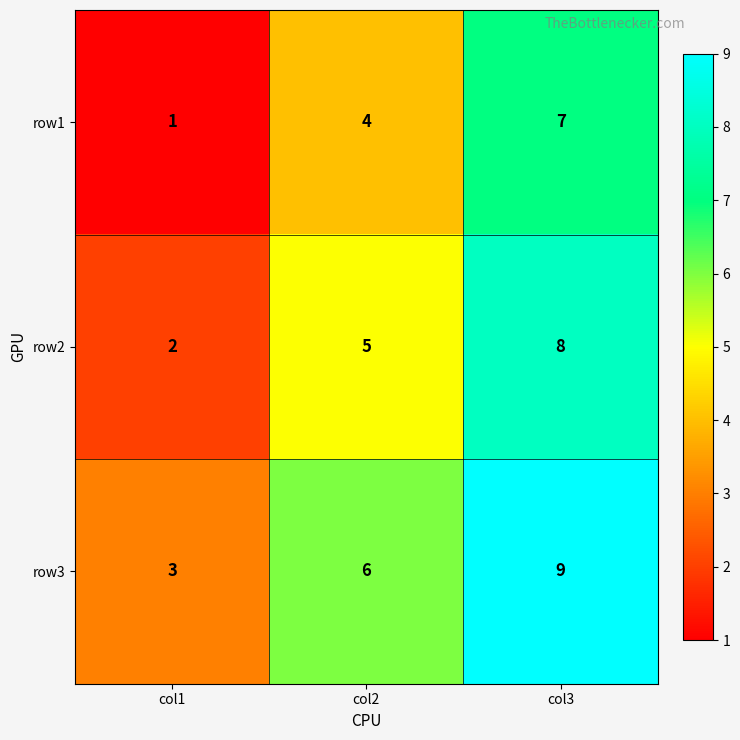

Reading right to left, transcribe all the data shown in this chart.

row1: 7	4	1
row2: 8	5	2
row3: 9	6	3